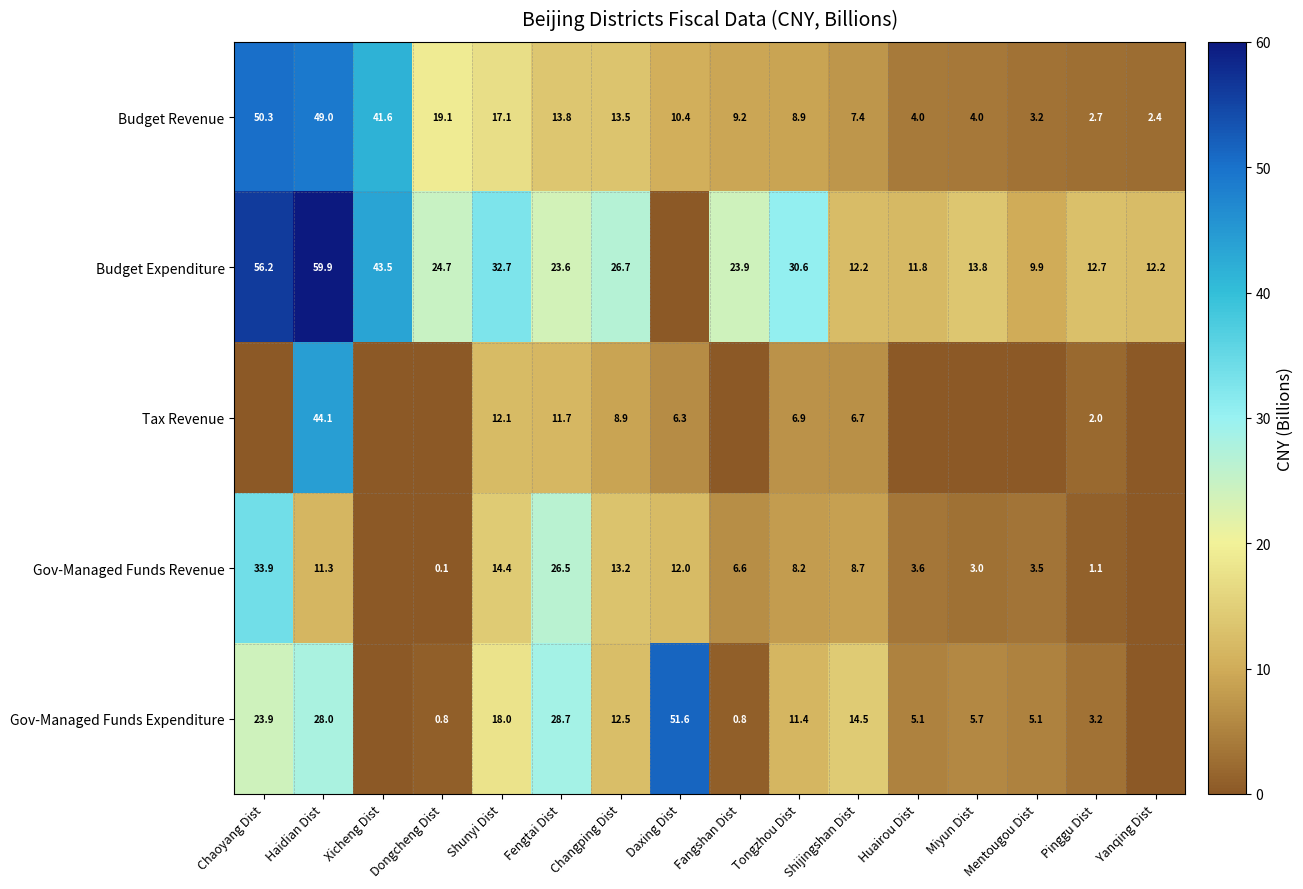

What value does the Budget Revenue series have at Huairou Dist?

4.0